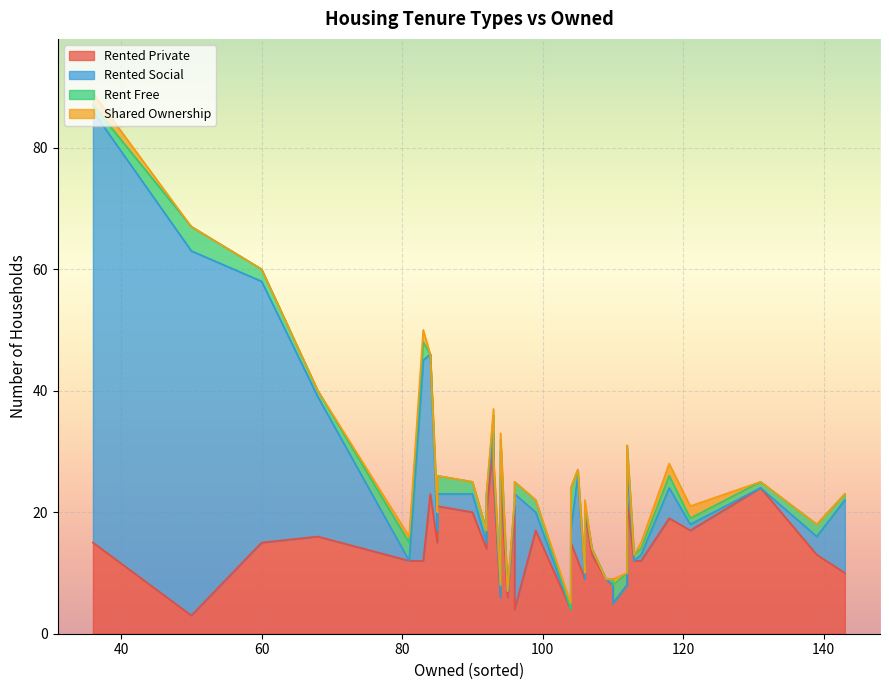

What is the difference between the maximum and second lowest values in the shared_ownership series?

2